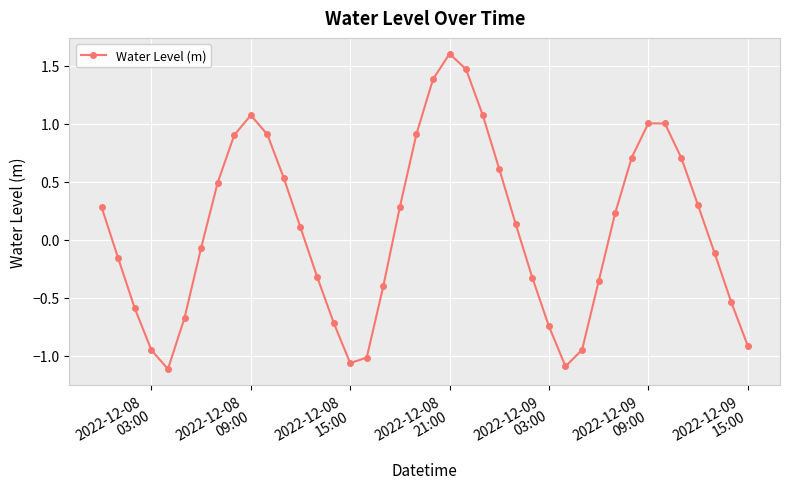

How many interior local peaks (higher than both neighbors) does the data have?

3